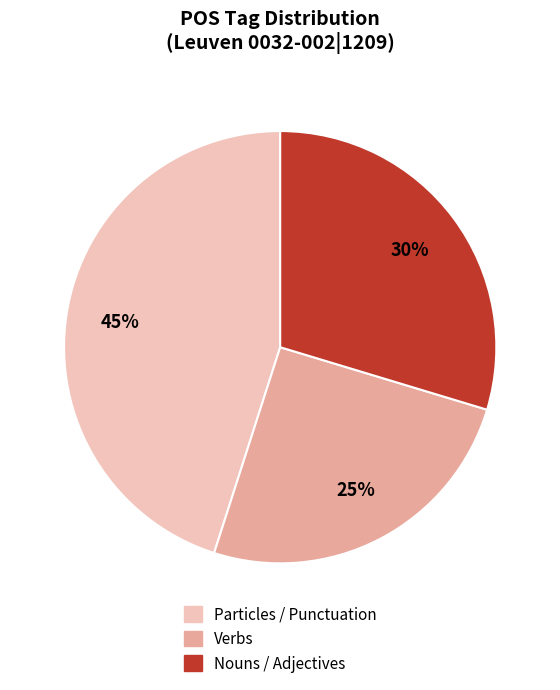

What is the ratio of the value at Verbs to the value at Particles / Punctuation?

0.6